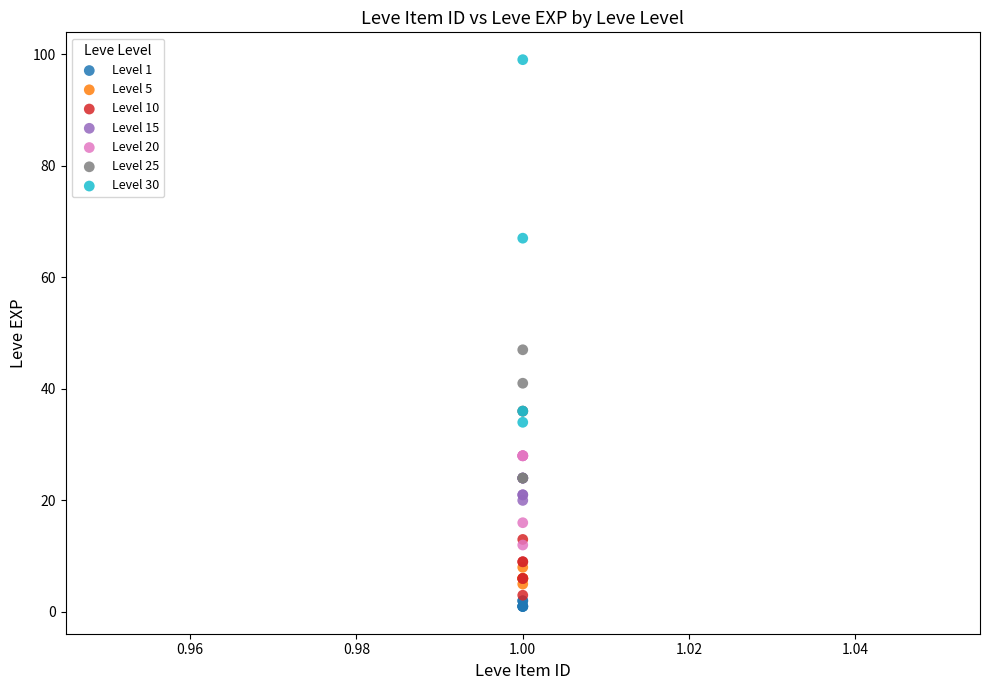

Which series has the widest spread of Y values?

Level 30